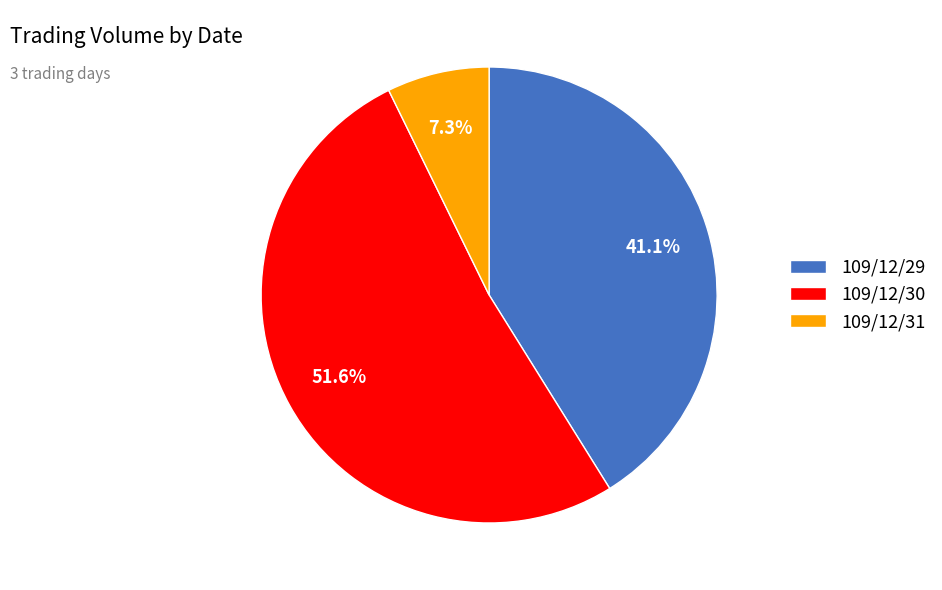

Does any single category account for the majority?

Yes